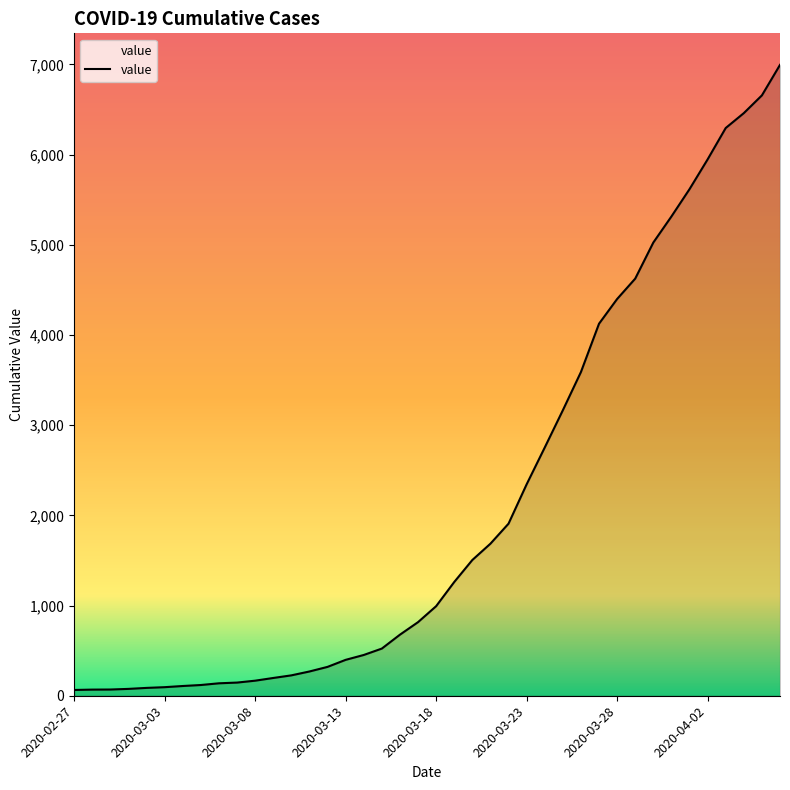

What is the greatest value displayed?

6995